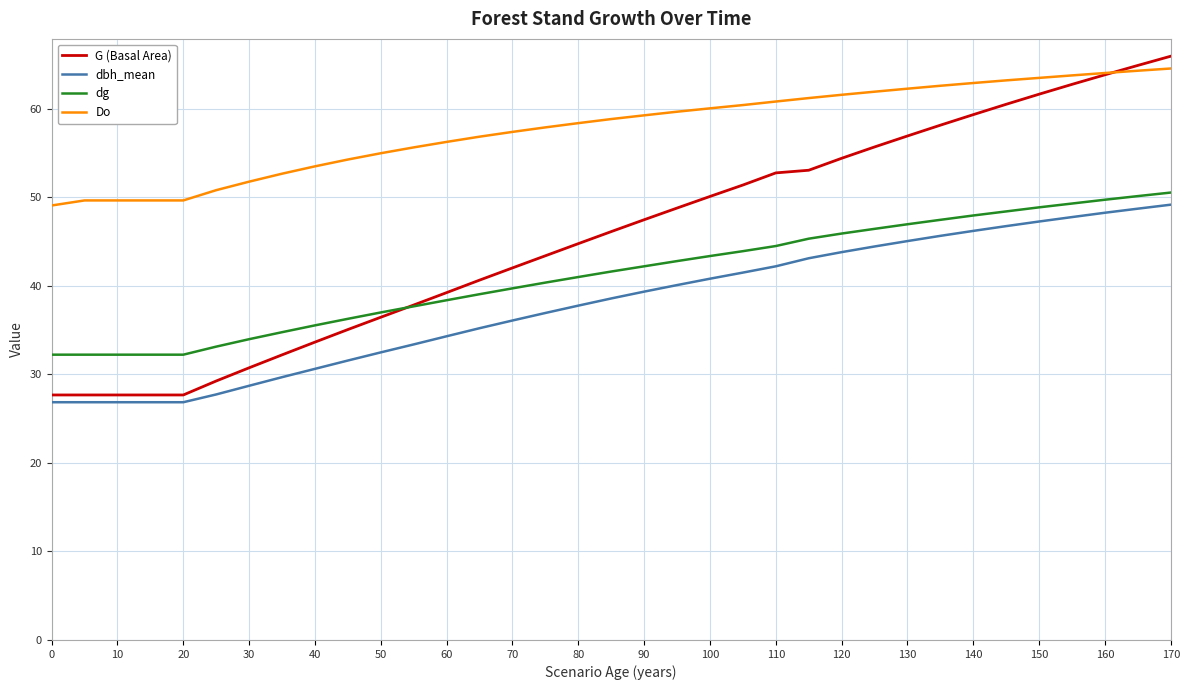

What is the average value of the Do series?

57.8